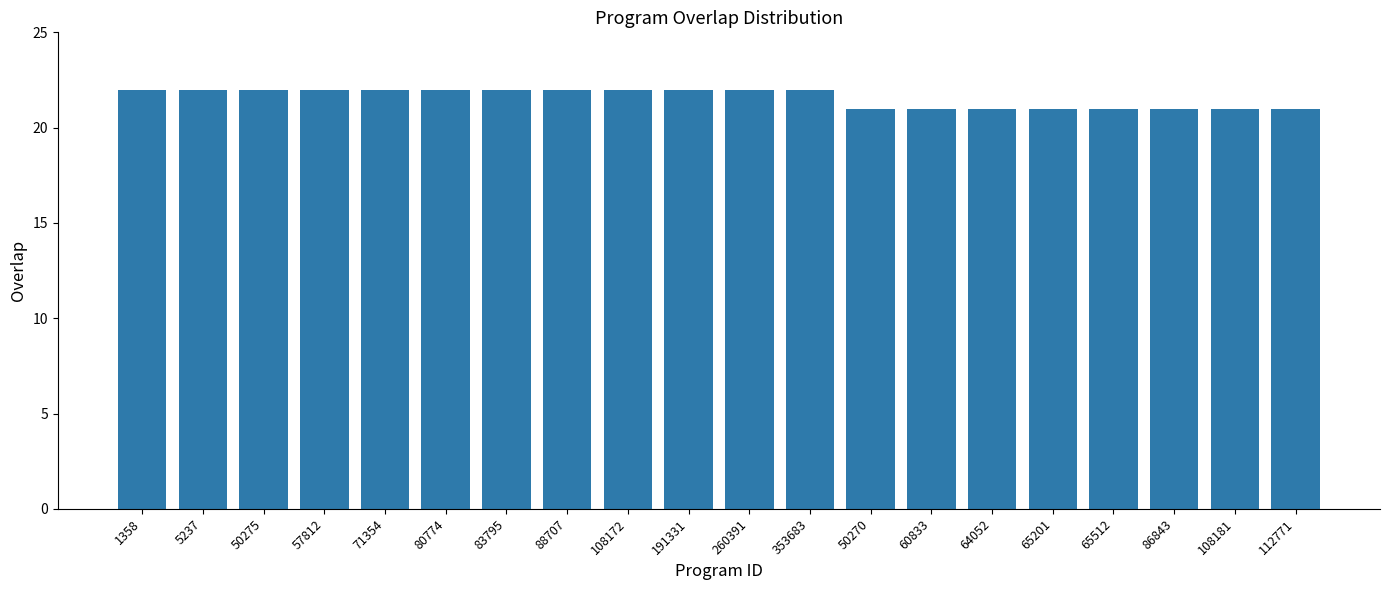

Which has a higher value, 353683 or 60833?

353683